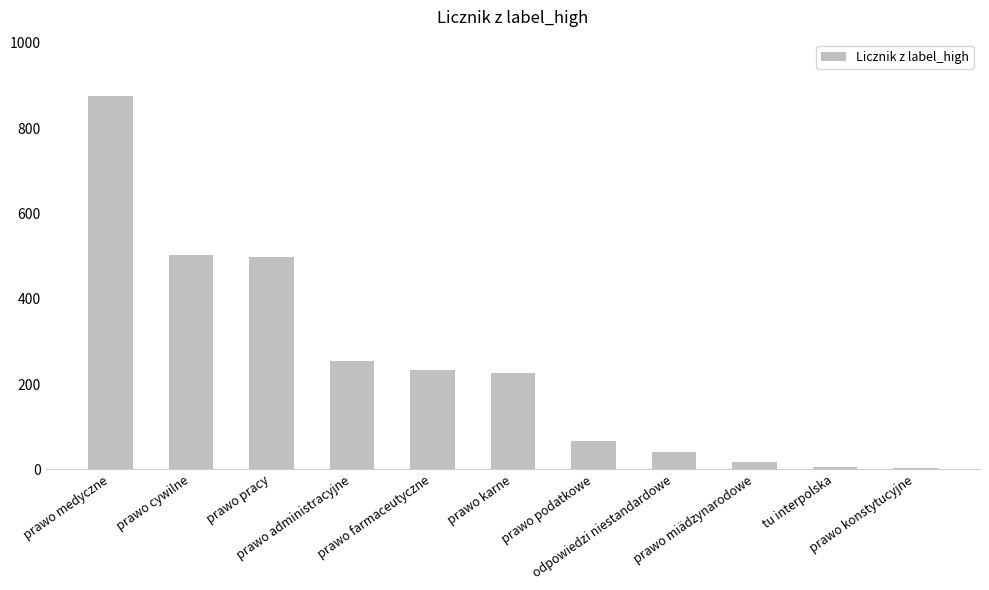

What is the value of the 1st bar from the left?

876